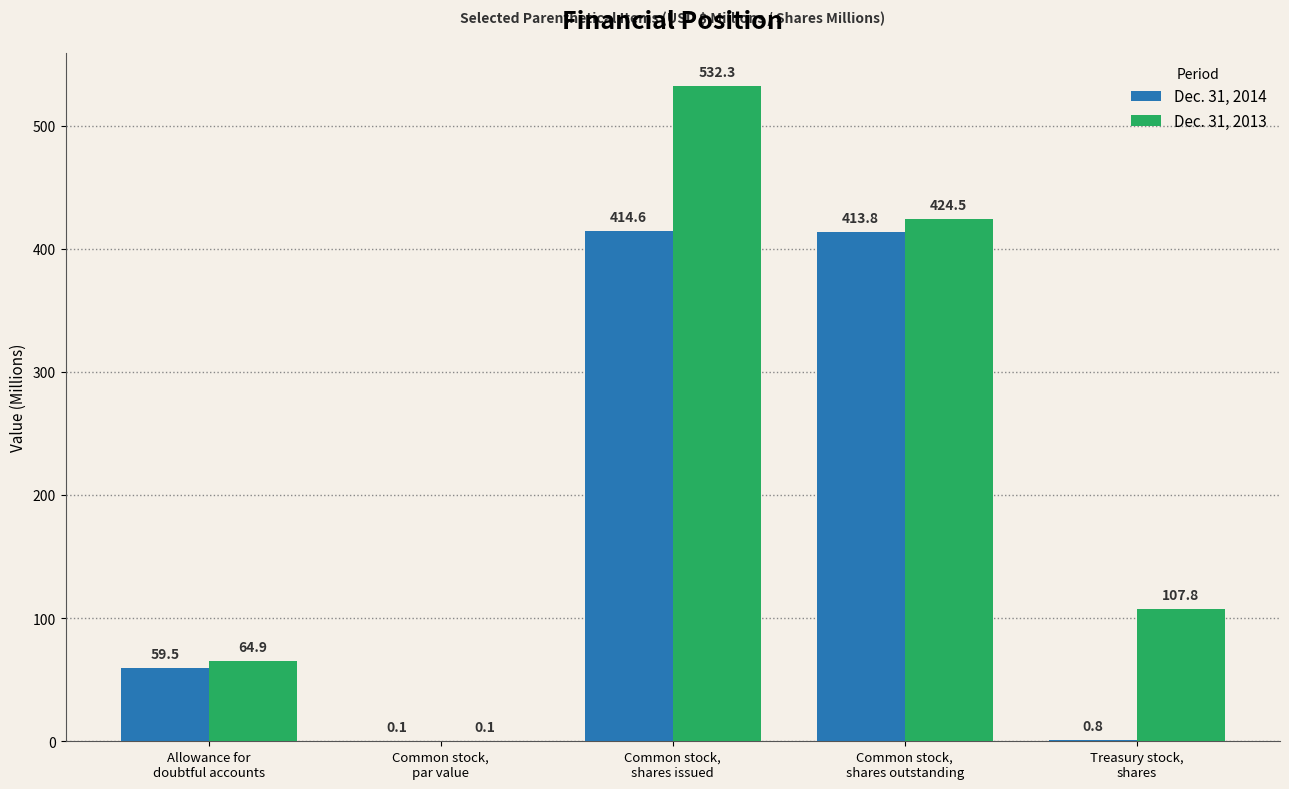

What is the maximum value for Dec. 31, 2013?

532.3